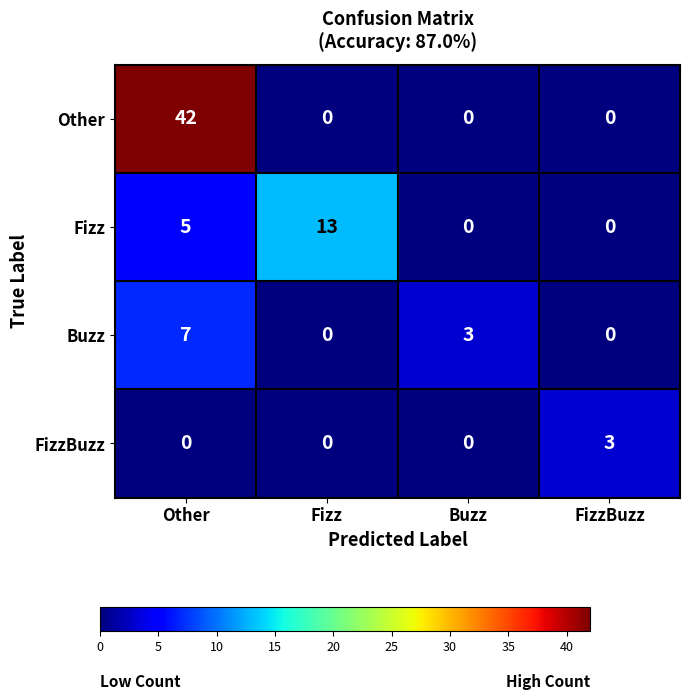

How many Fizz values are between 0 and 13?

4